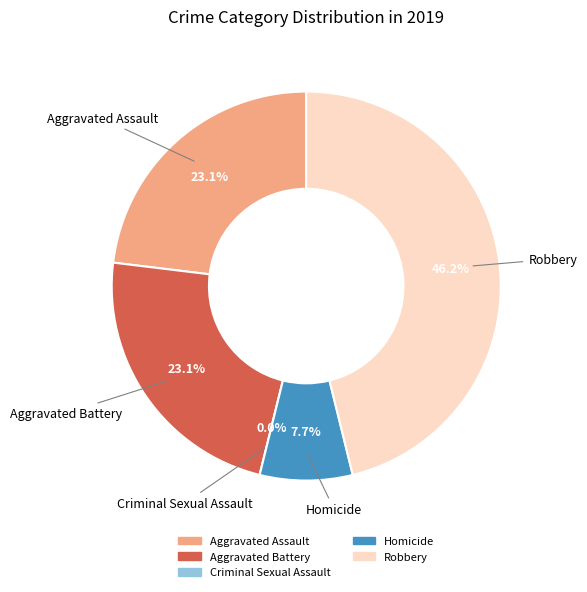

What is the largest slice in the pie chart?

Robbery